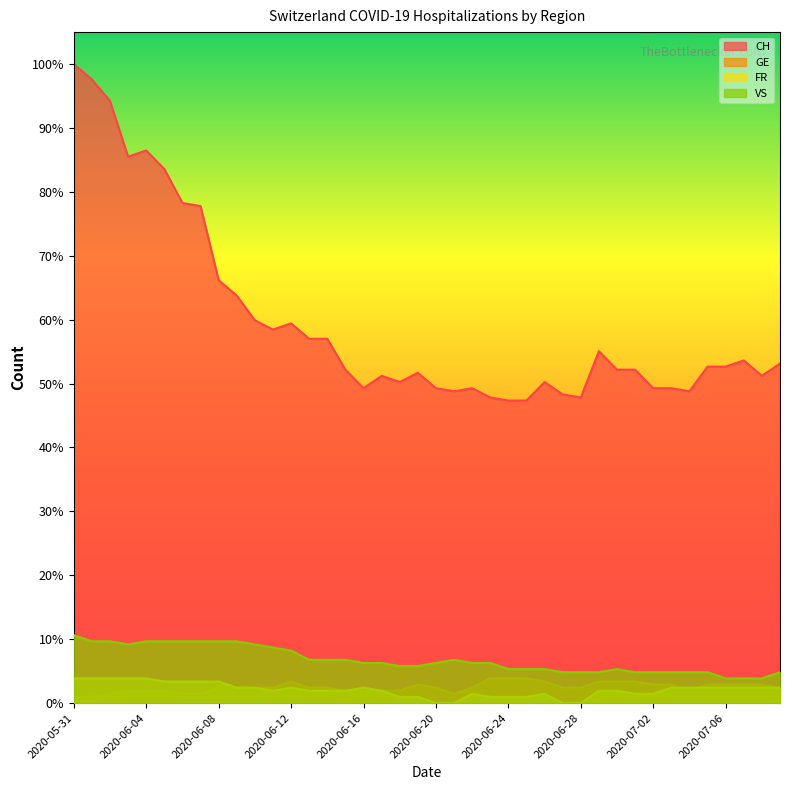

The value of FR at 2020-06-13 is 2. True or false?

False